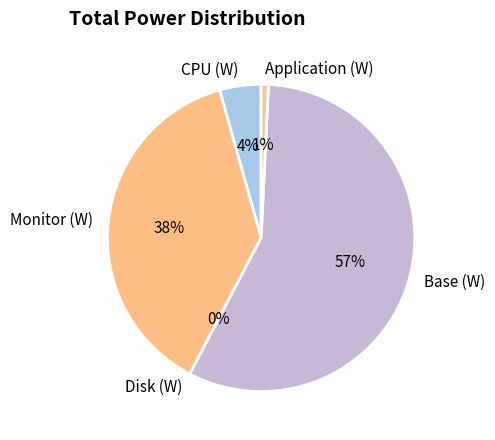

Between CPU (W) and Base (W), which is larger?

Base (W)